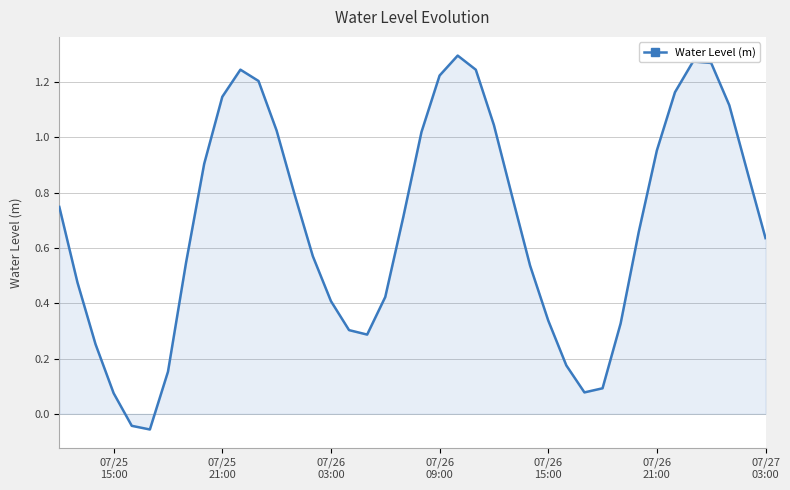

What is the difference between the maximum and minimum values?

1.4